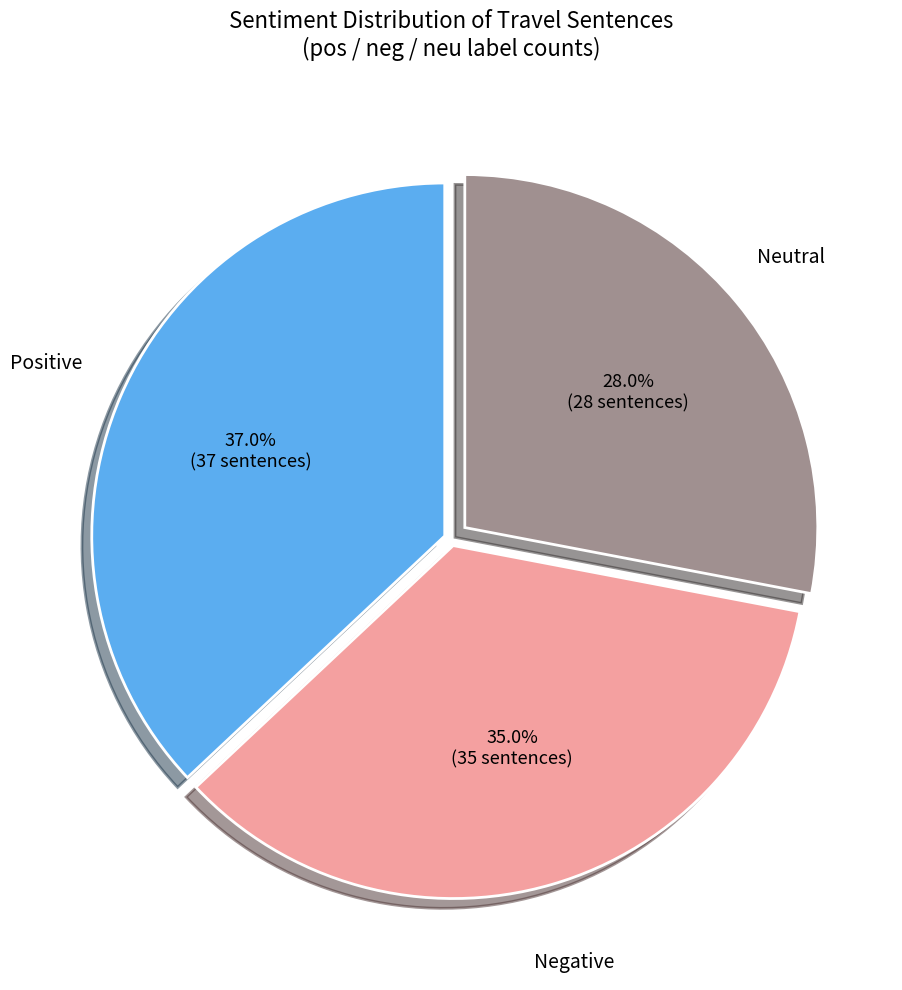

Does any single category account for the majority?

No